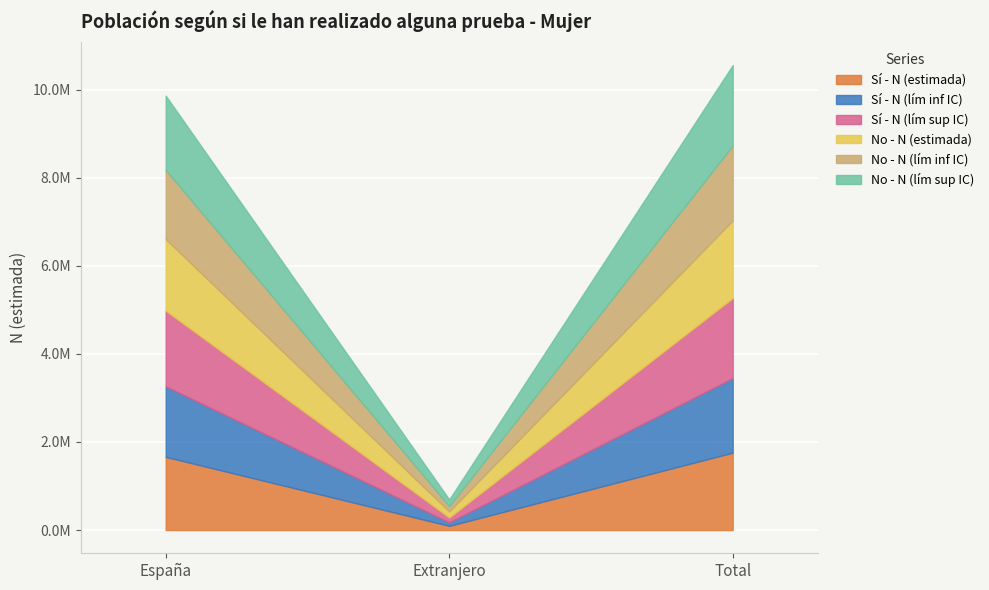

At which label does No - N (lím sup IC) reach its peak?

Total